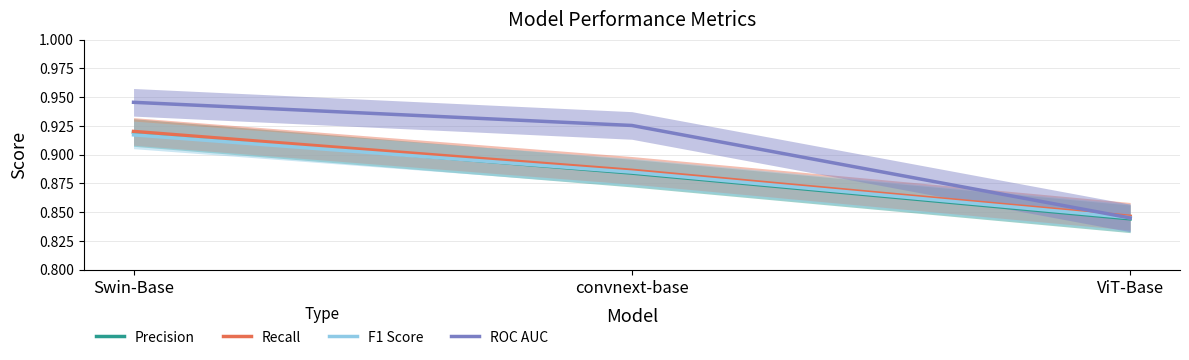

How many lines are shown in the chart?

4